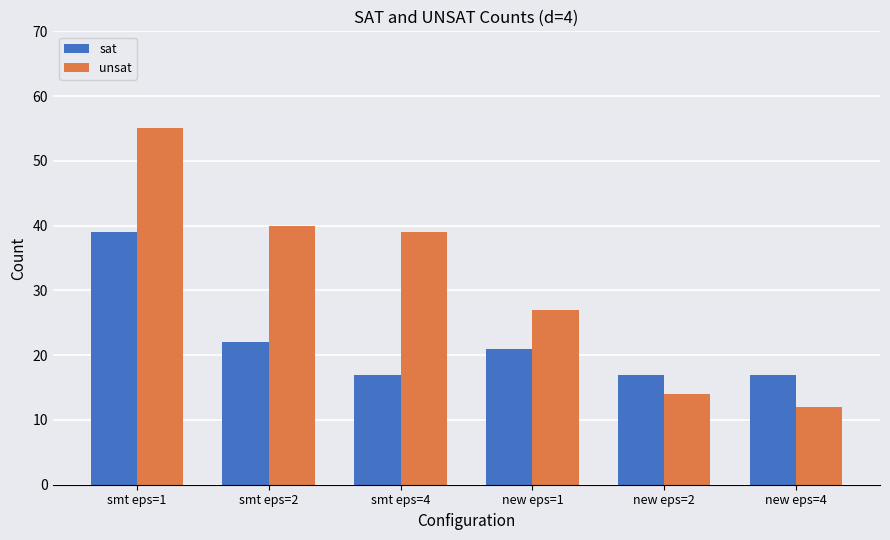

How many bars are there in total?

12